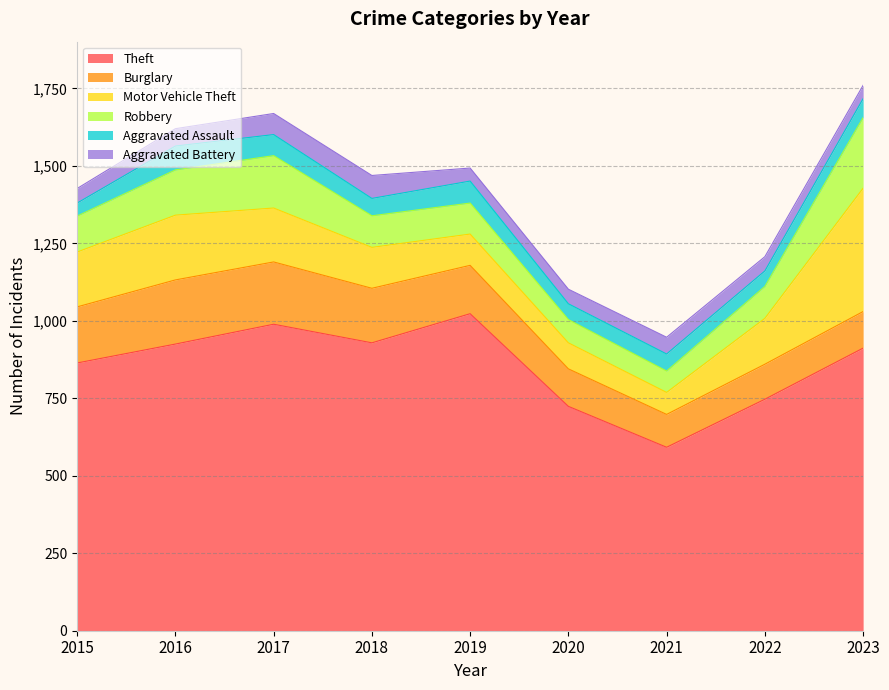

Reading left to right, transcribe all the data shown in this chart.

Theft: 864	925	989	929	1023	724	592	747	912
Burglary: 181	207	201	176	156	121	106	113	118
Motor Vehicle Theft: 177	209	174	132	101	84	71	148	398
Robbery: 116	146	169	102	100	75	69	103	228
Aggravated Assault: 42	77	68	56	71	51	55	50	61
Aggravated Battery: 47	56	68	74	42	47	54	46	43